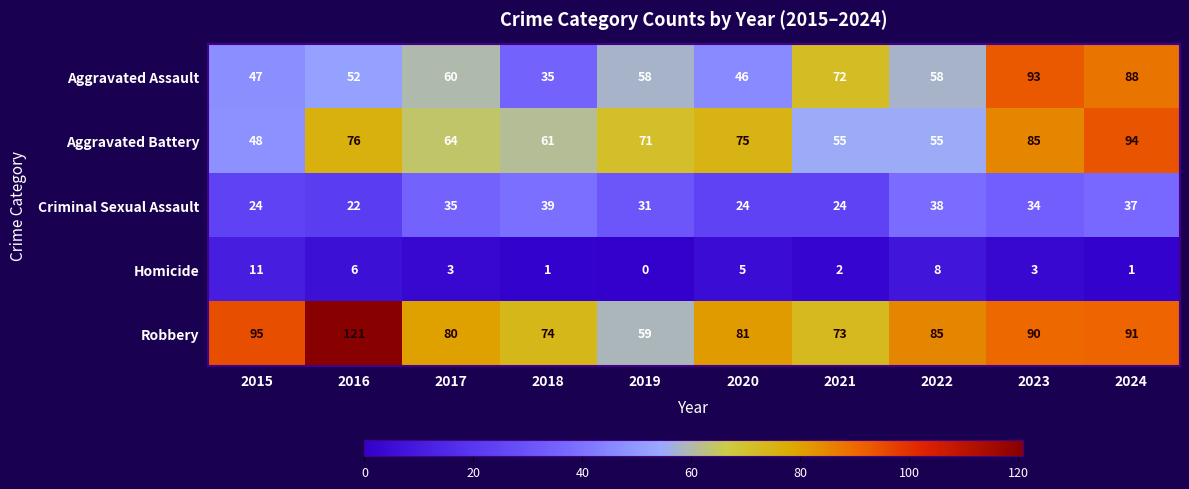

What is the total value across all series at 2021?

226